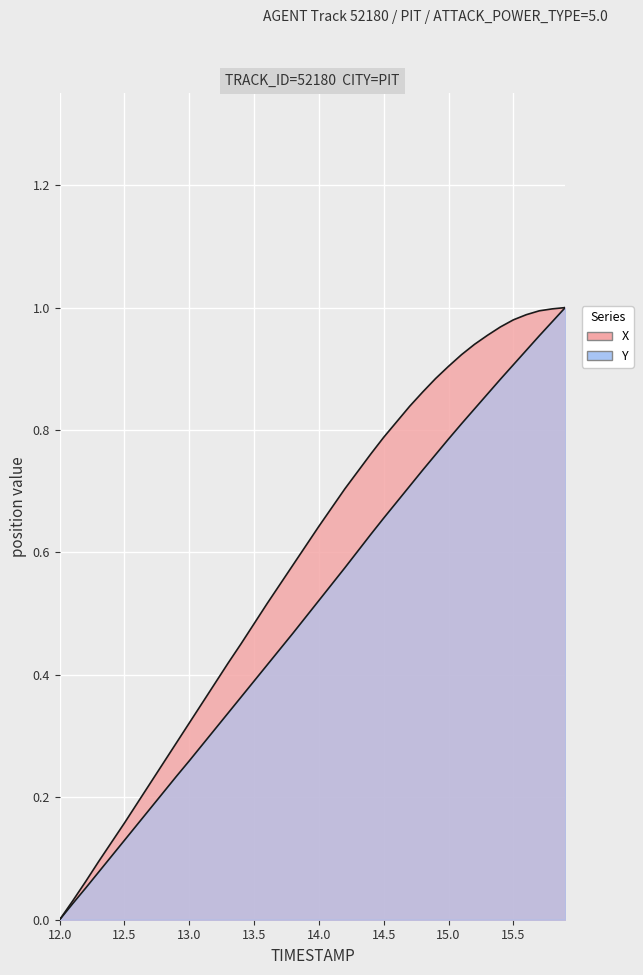

What is the maximum value shown in the chart?

1.0